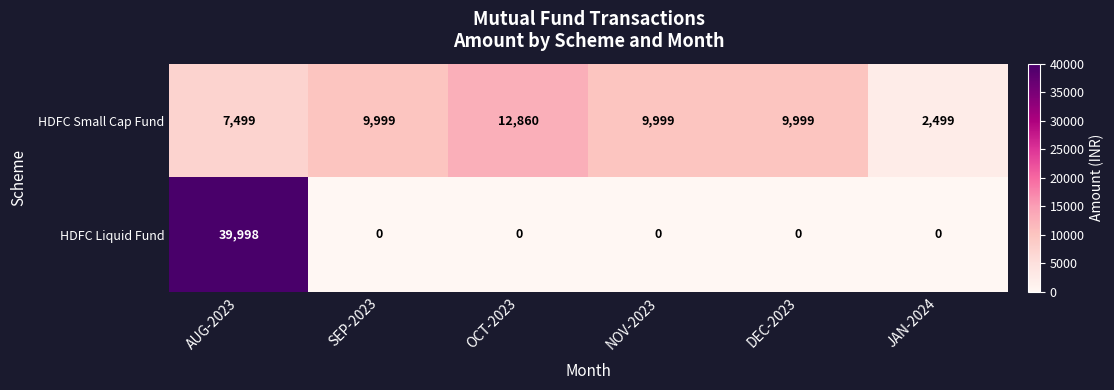

True or false: HDFC Liquid Fund has a value of 39998 at AUG-2023.

True